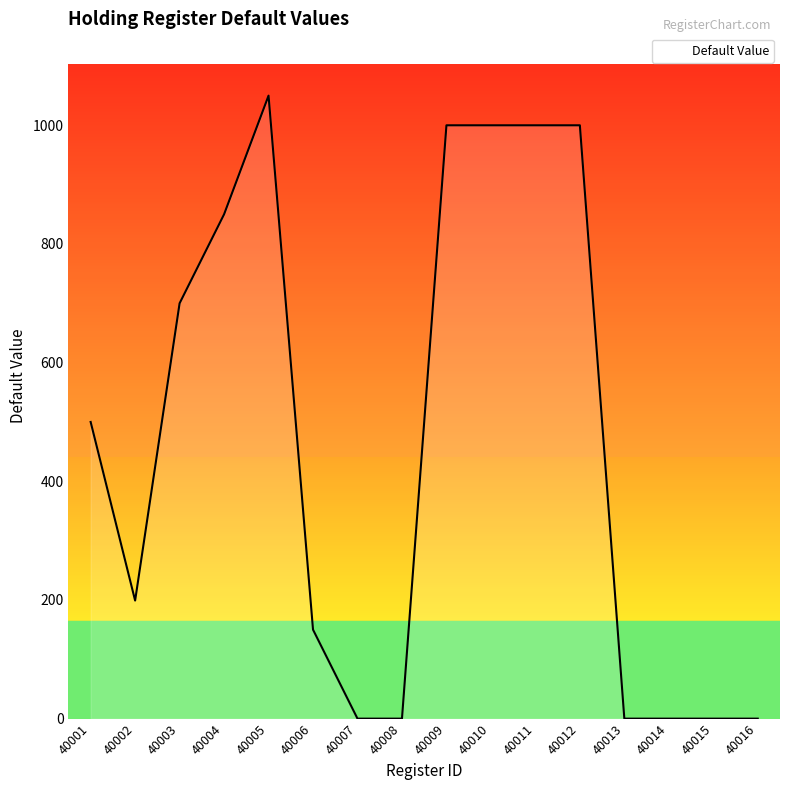

The value at 40013 is 0. True or false?

True